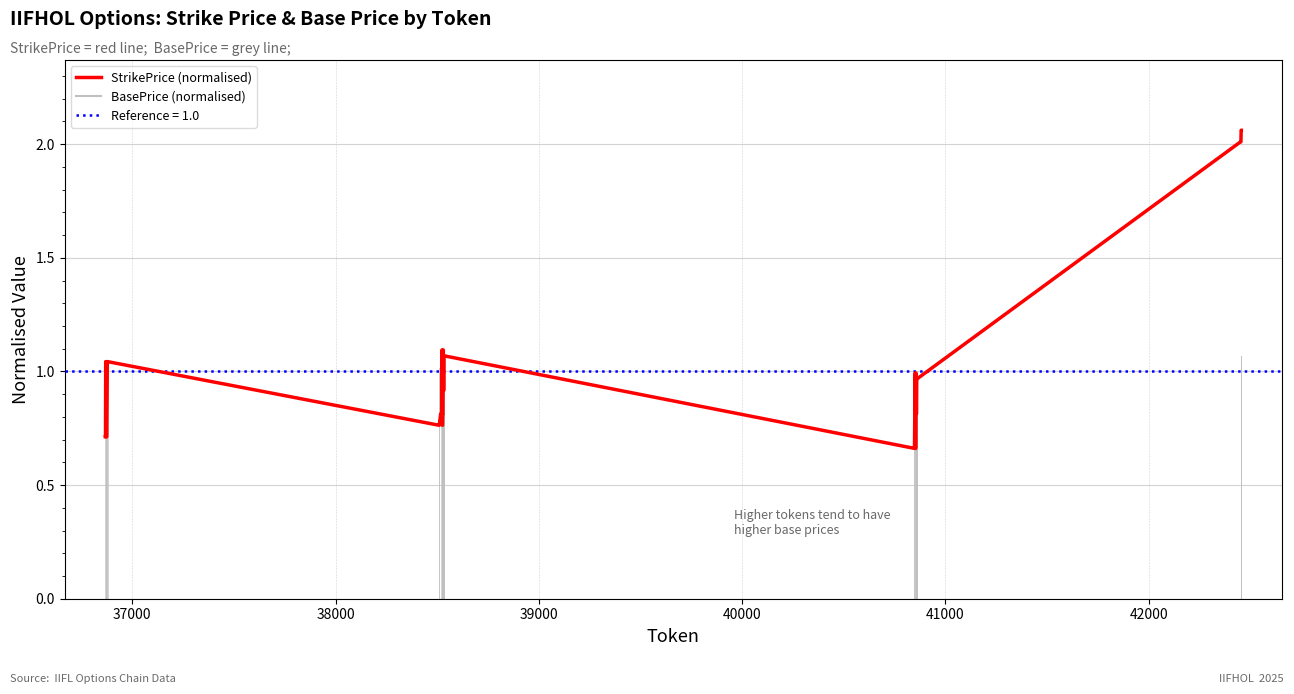

What is the difference between the maximum and minimum values?

1.4